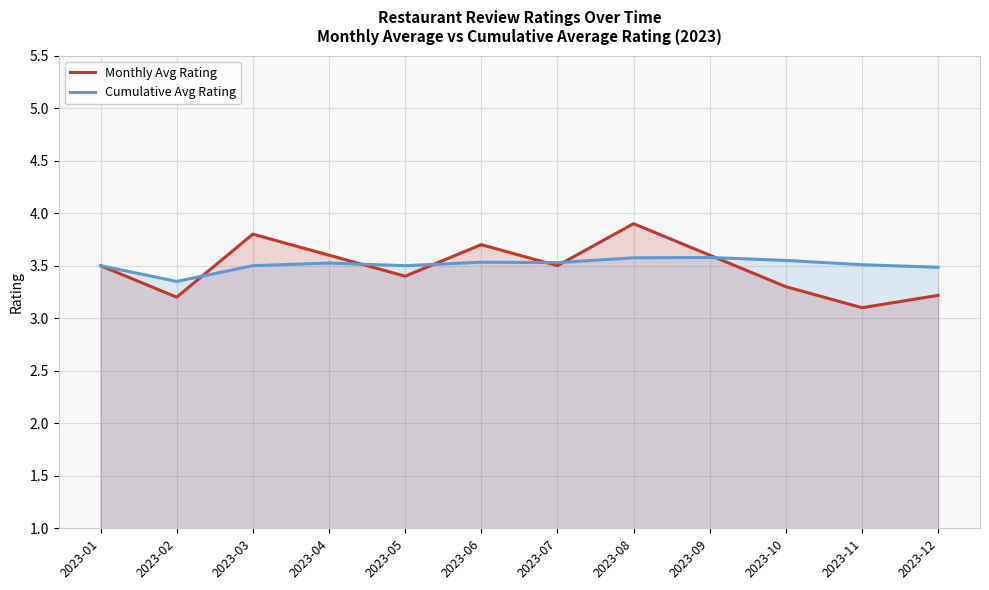

At which category is the sum across all series the highest?

2023-08